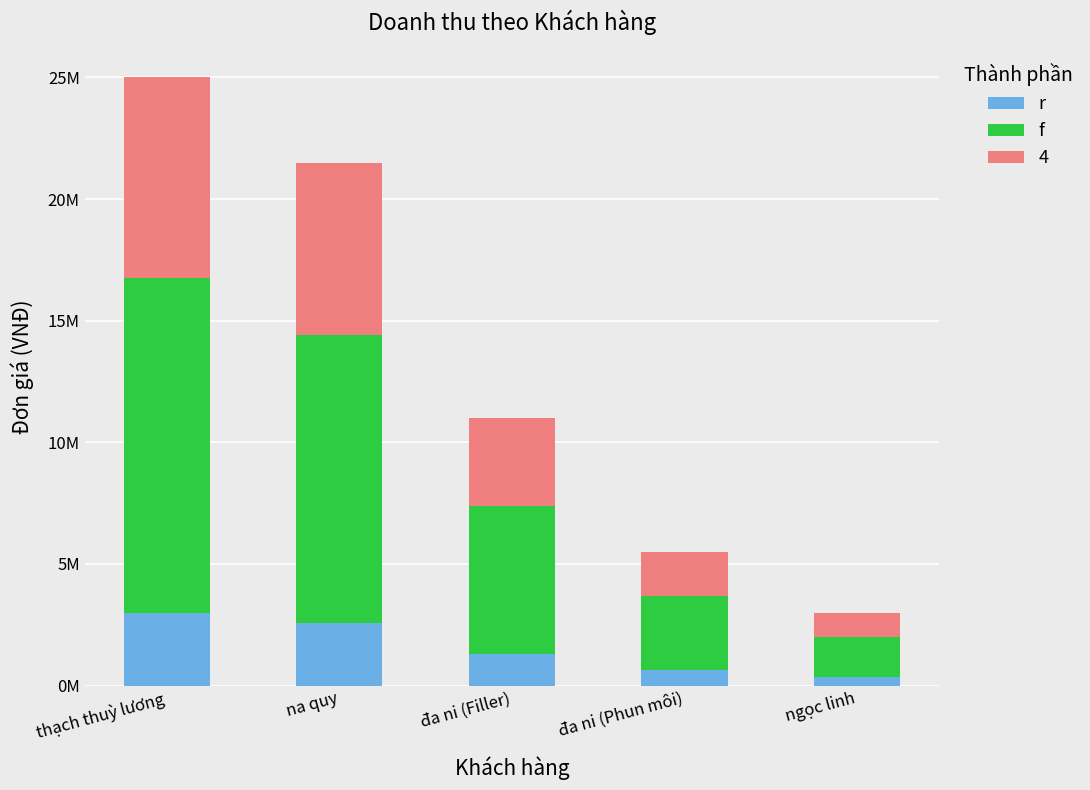

Are the bars horizontal?

No